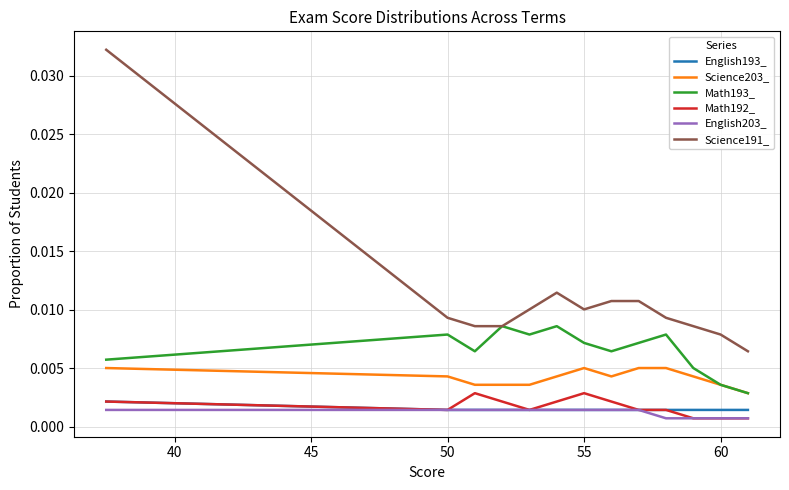

What are all the series names shown in the legend?

English193_, Science203_, Math193_, Math192_, English203_, Science191_